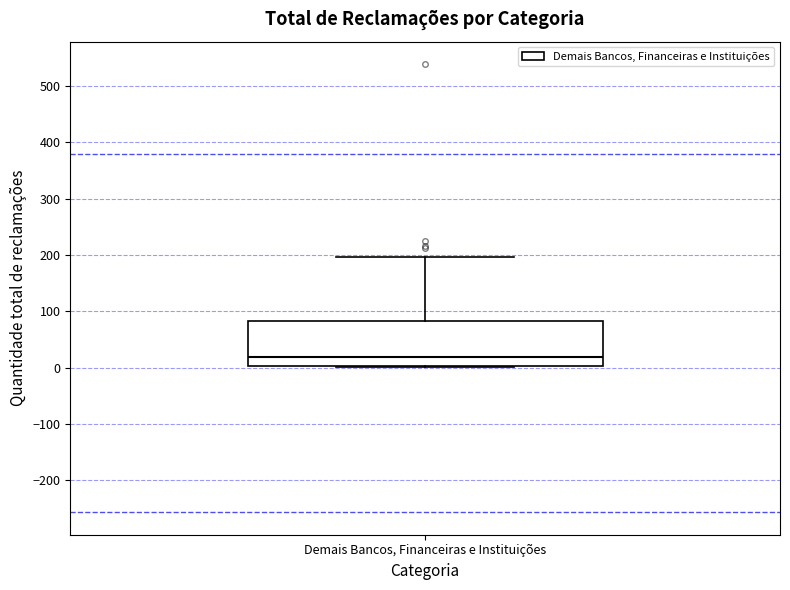

Read this box plot against the y-axis: the position of the median line, the range covered by the box, and the ends of both whiskers. The values are not printed on the chart, so give them approximately, as read against the axis.

median 20, box 0 to 80, whiskers 0 to 200